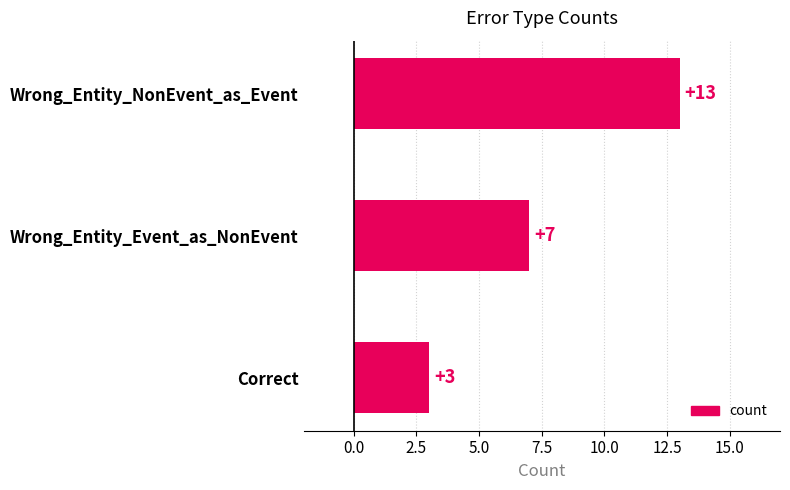

What is the change in value from Wrong_Entity_Event_as_NonEvent to Correct?

-4